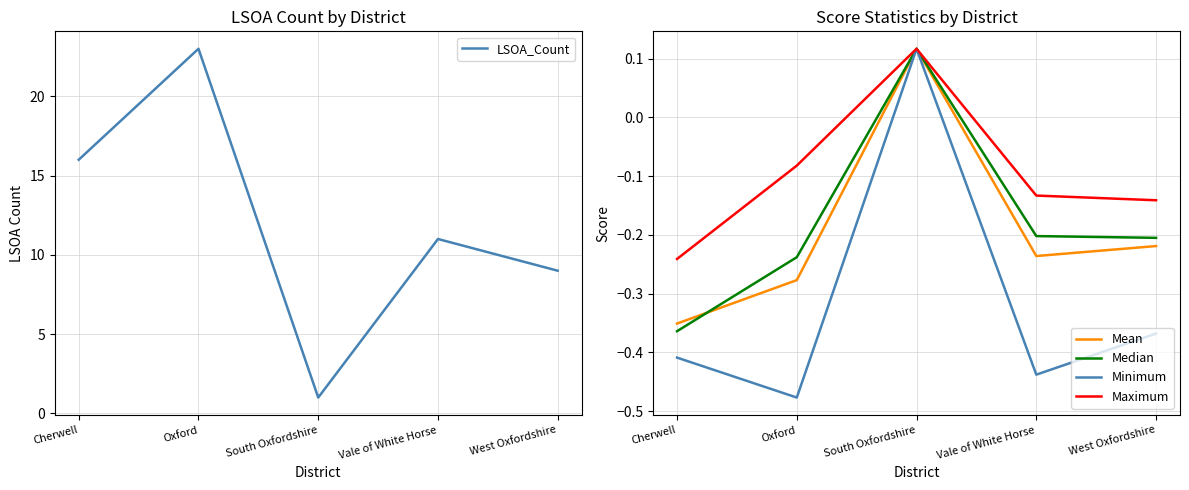

Reading left to right, transcribe all the data shown in this chart.

LSOA_Count: 16.0	23.0	1.0	11.0	9.0
Mean: -0.4	-0.3	0.1	-0.2	-0.2
Median: -0.4	-0.2	0.1	-0.2	-0.2
Minimum: -0.4	-0.5	0.1	-0.4	-0.4
Maximum: -0.2	-0.1	0.1	-0.1	-0.1